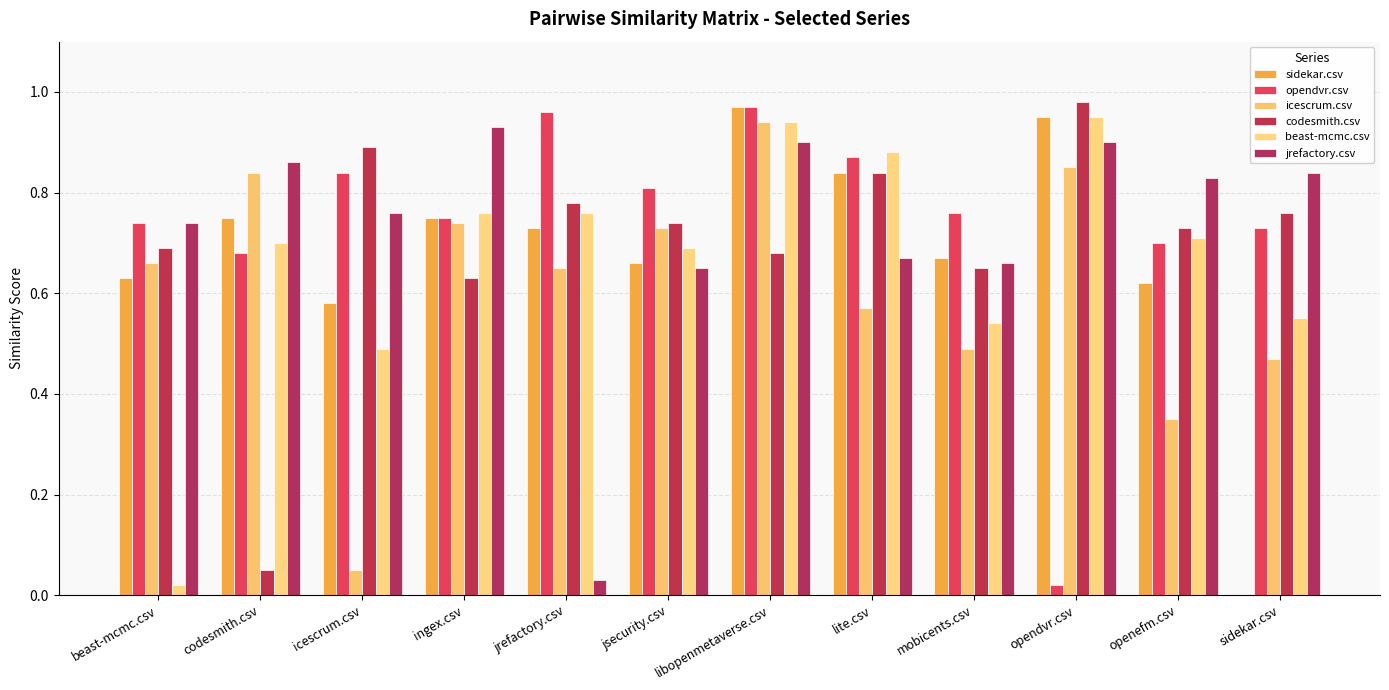

What is the difference between the codesmith.csv values at mobicents.csv and jsecurity.csv?

0.1